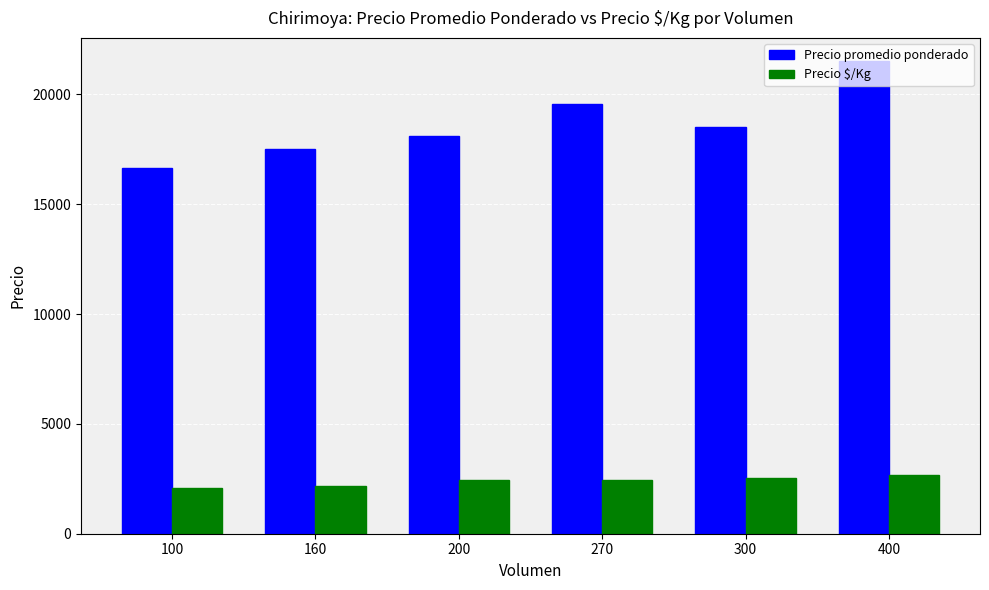

What is the difference between the maximum and minimum values in the Precio $/Kg series?

604.7